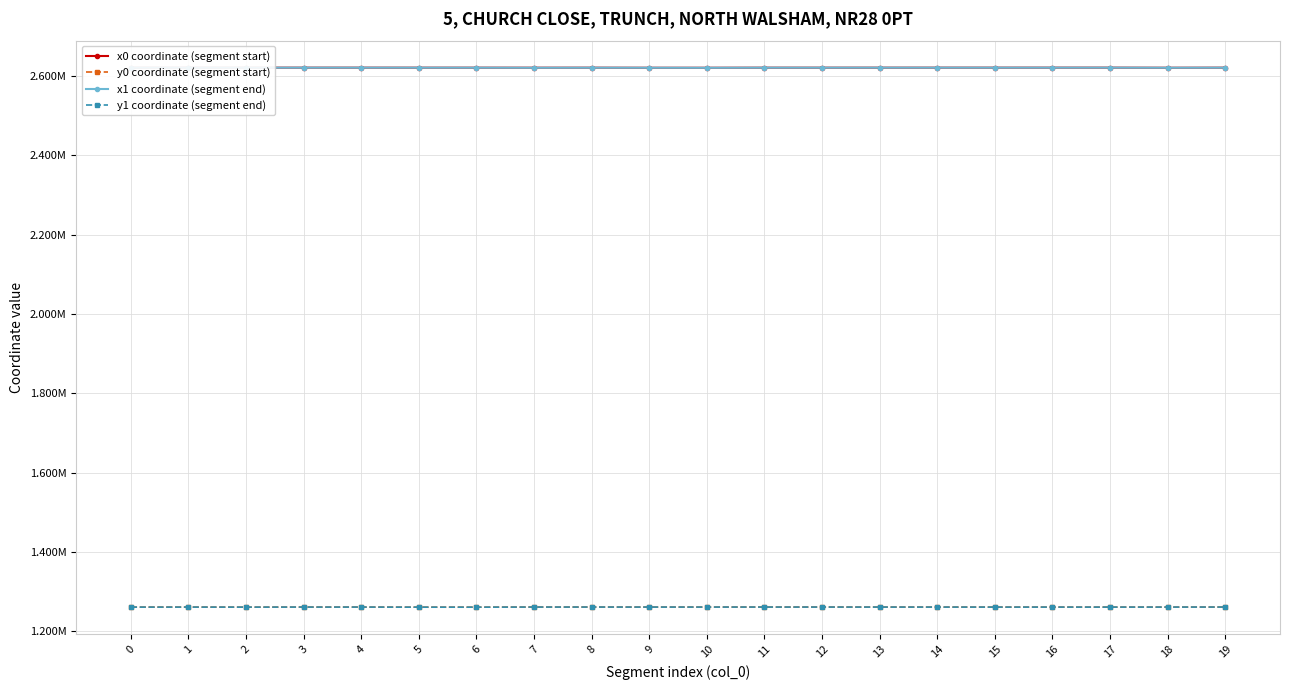

What is the total value across all series at 0?

7763826.1